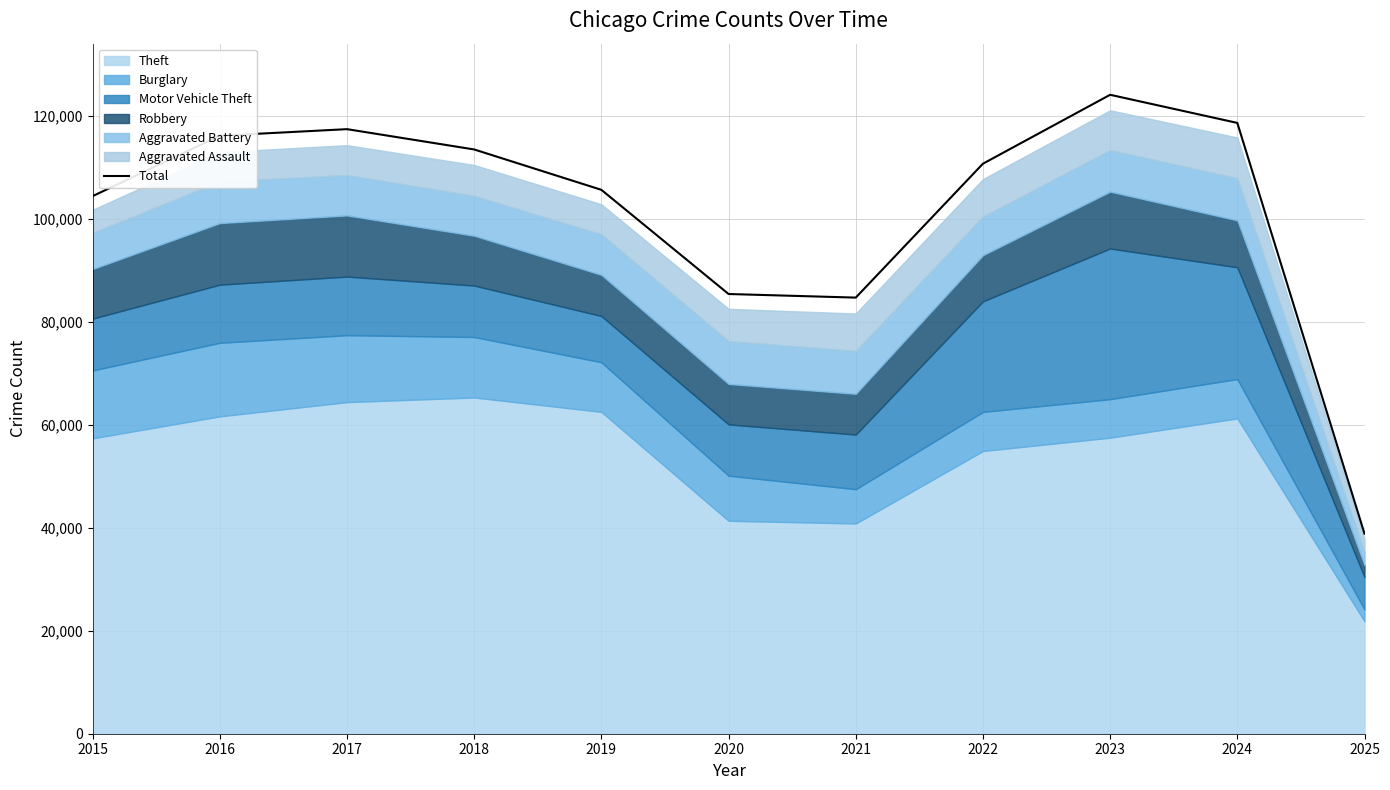

What is the sum of the values at 2017 and 2018?

230847